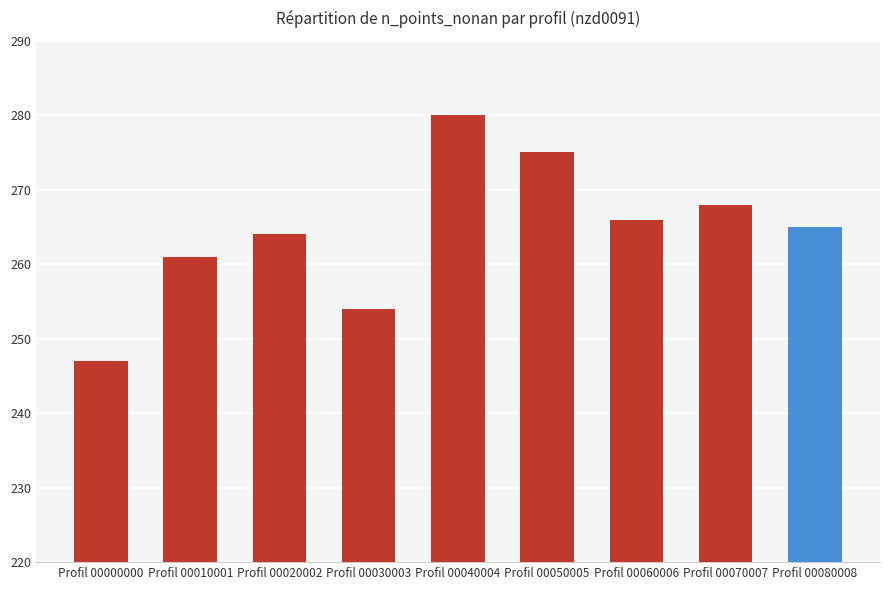

How many distinct data groups are displayed?

1